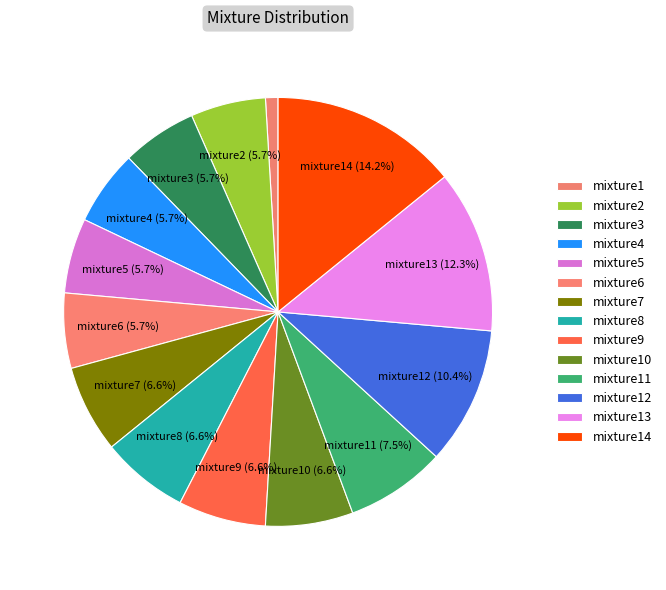

What is the largest slice in the pie chart?

mixture14